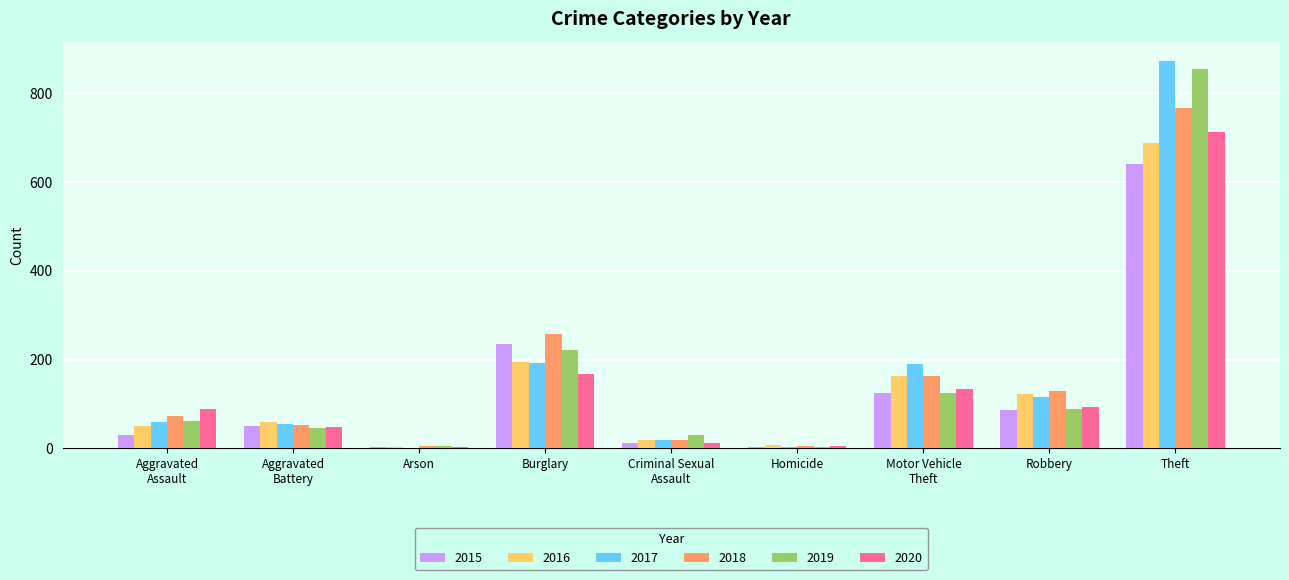

What is the difference between the 2017 values at Aggravated
Assault and Aggravated
Battery?

5